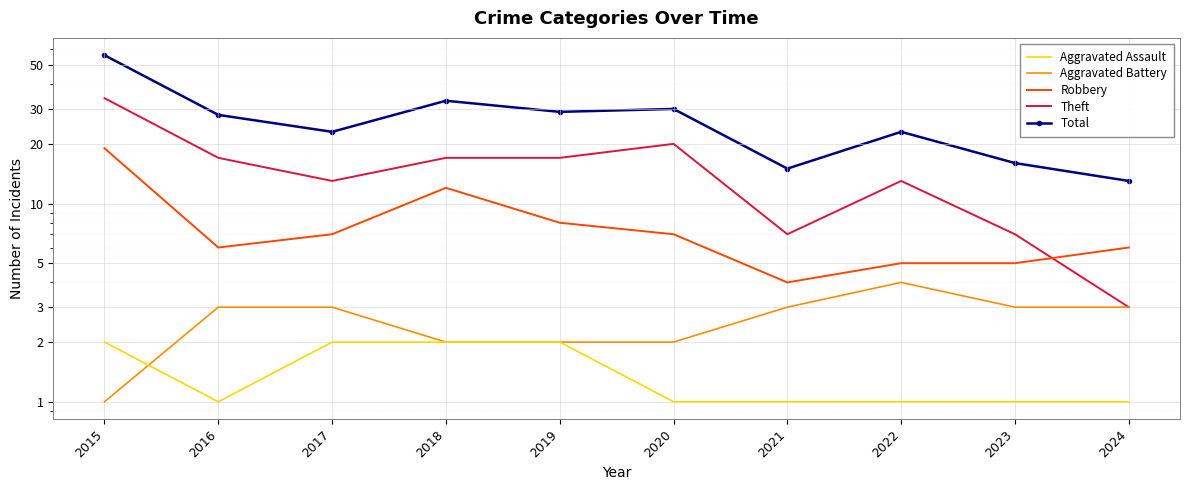

What is the approximate value of Total at 2021?

15